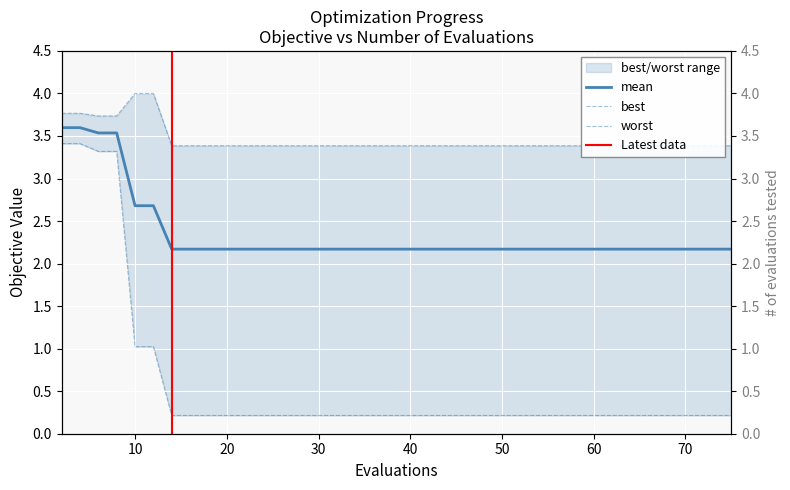

How many categories are shown in the chart?

23